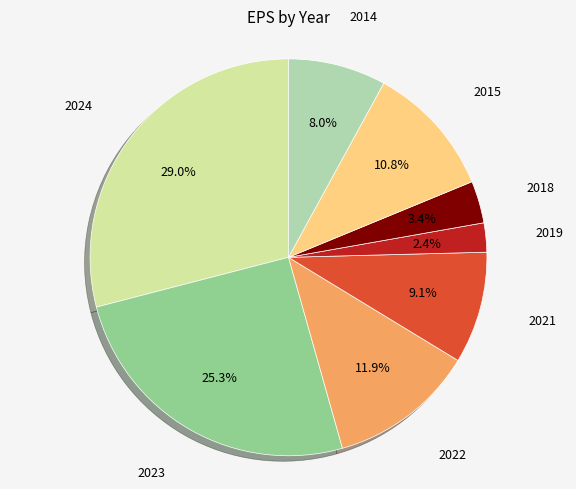

Does any single category account for the majority?

No